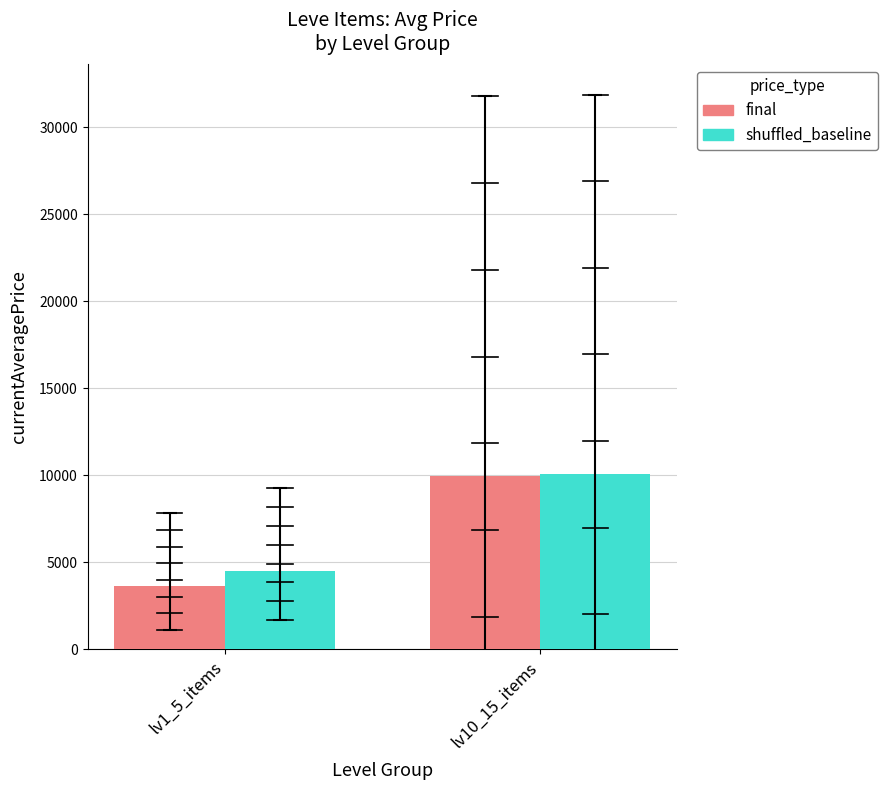

Is the value of final at lv10_15_items greater than the value of shuffled_baseline at lv1_5_items?

Yes